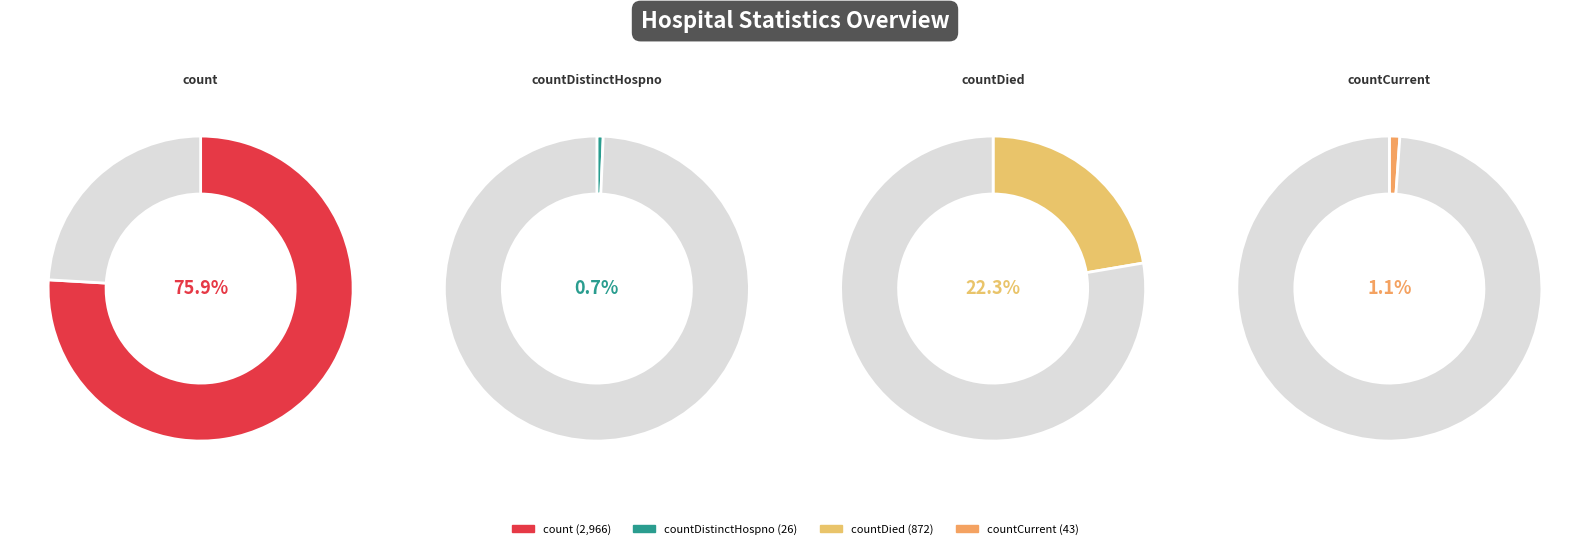

To the nearest percent, what percentage of the pie is countDistinctHospno?

1%